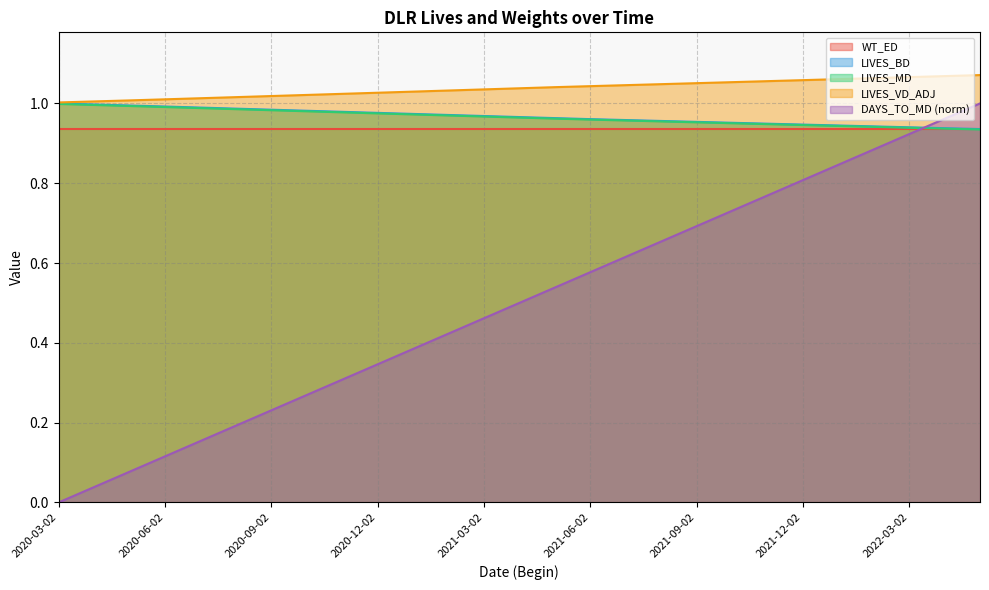

What is the difference between the second highest and second lowest values in the LIVES_MD series?

0.1